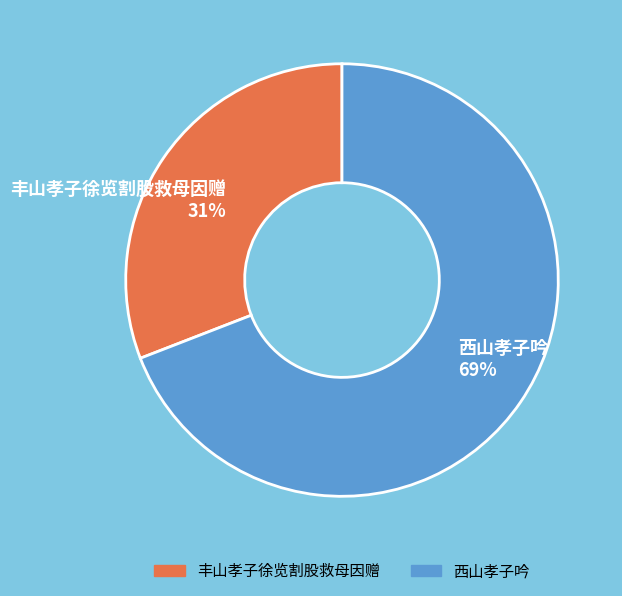

How many segments does this pie chart have?

2